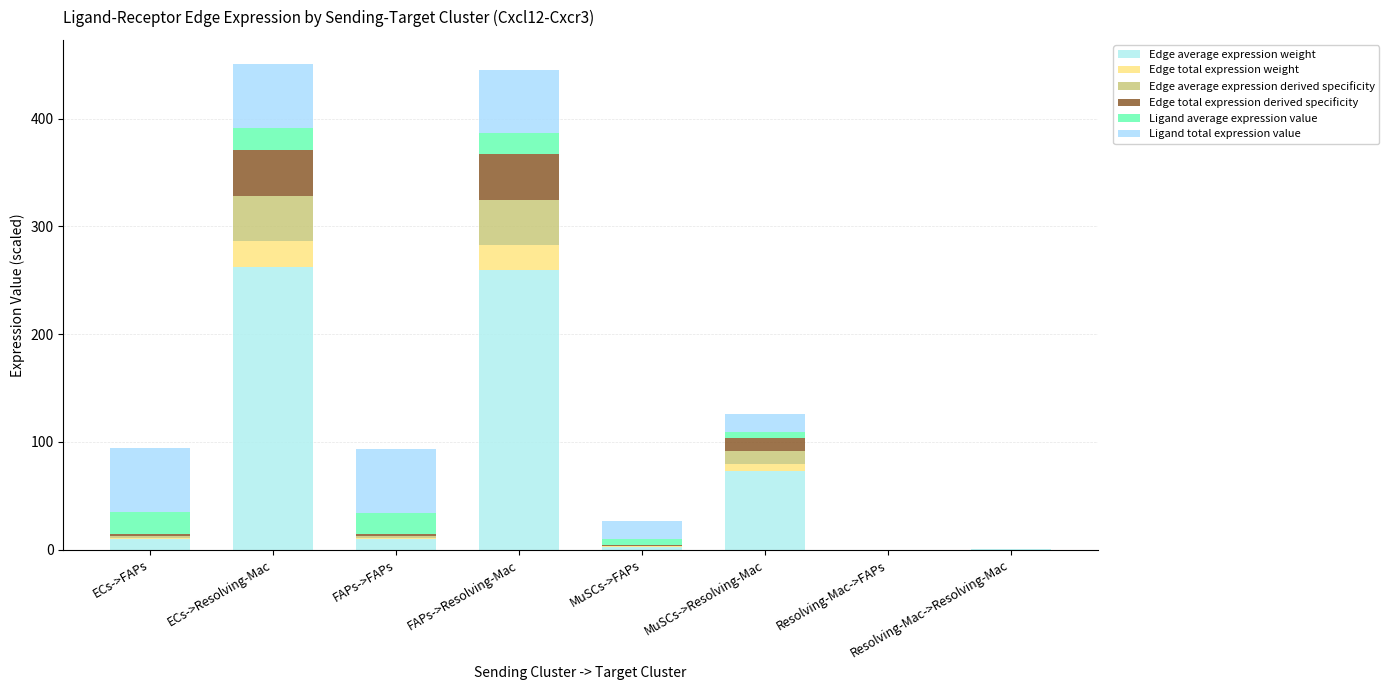

List the labels in order of Edge average expression derived specificity value, largest first.

ECs->Resolving-Mac, FAPs->Resolving-Mac, MuSCs->Resolving-Mac, ECs->FAPs, FAPs->FAPs, MuSCs->FAPs, Resolving-Mac->Resolving-Mac, Resolving-Mac->FAPs